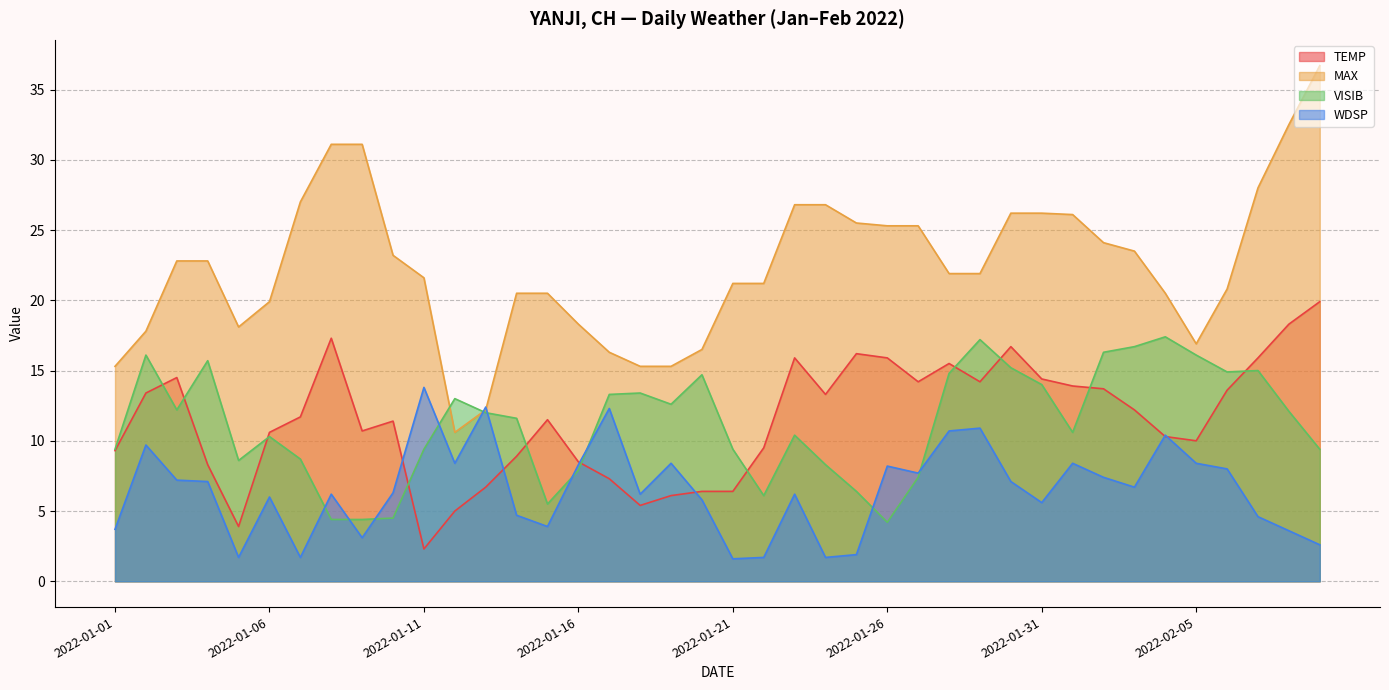

What is the difference between the highest and lowest values at 2022-02-02?

16.7